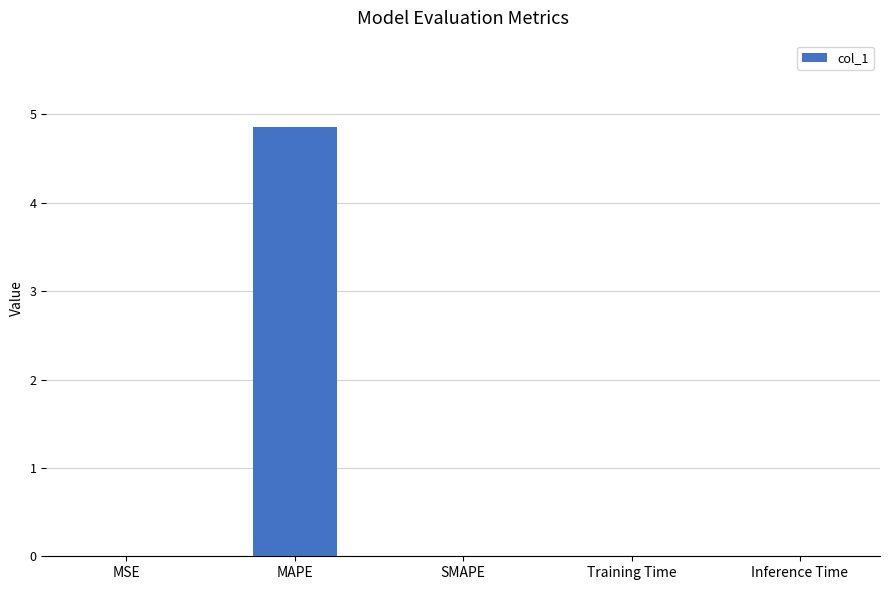

Which label corresponds to the largest value in the chart?

MAPE